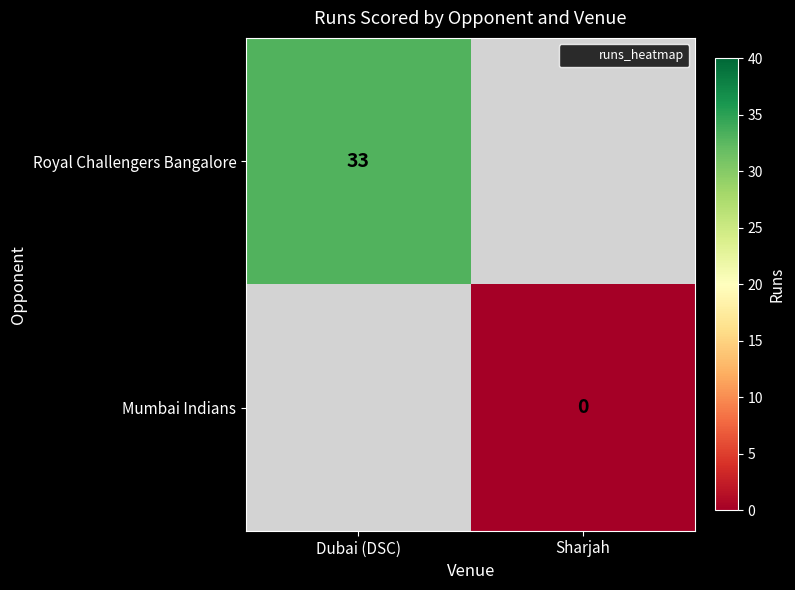

Rank the categories by Mumbai Indians value from highest to lowest.

Dubai (DSC), Sharjah